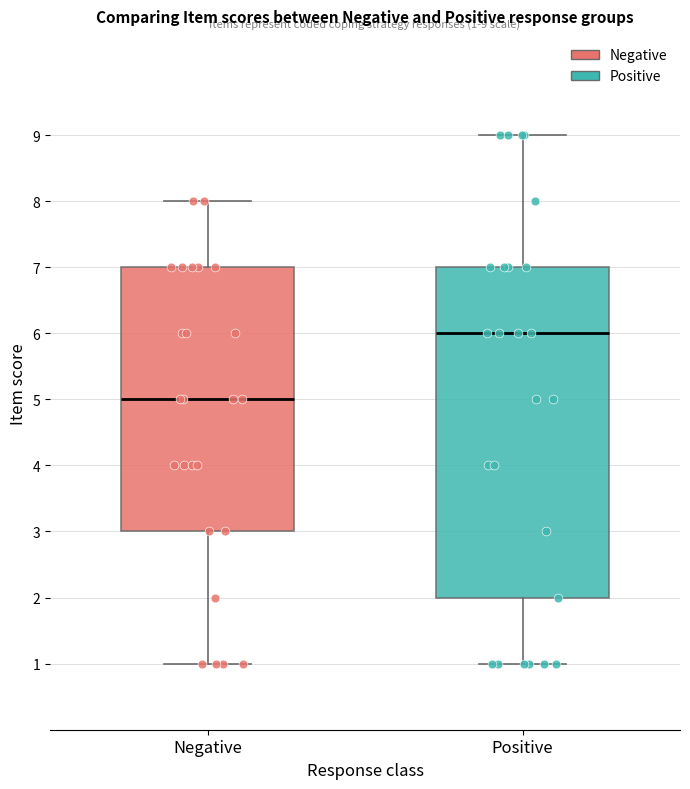

Which box is the tallest, from its lower edge to its upper edge?

Positive